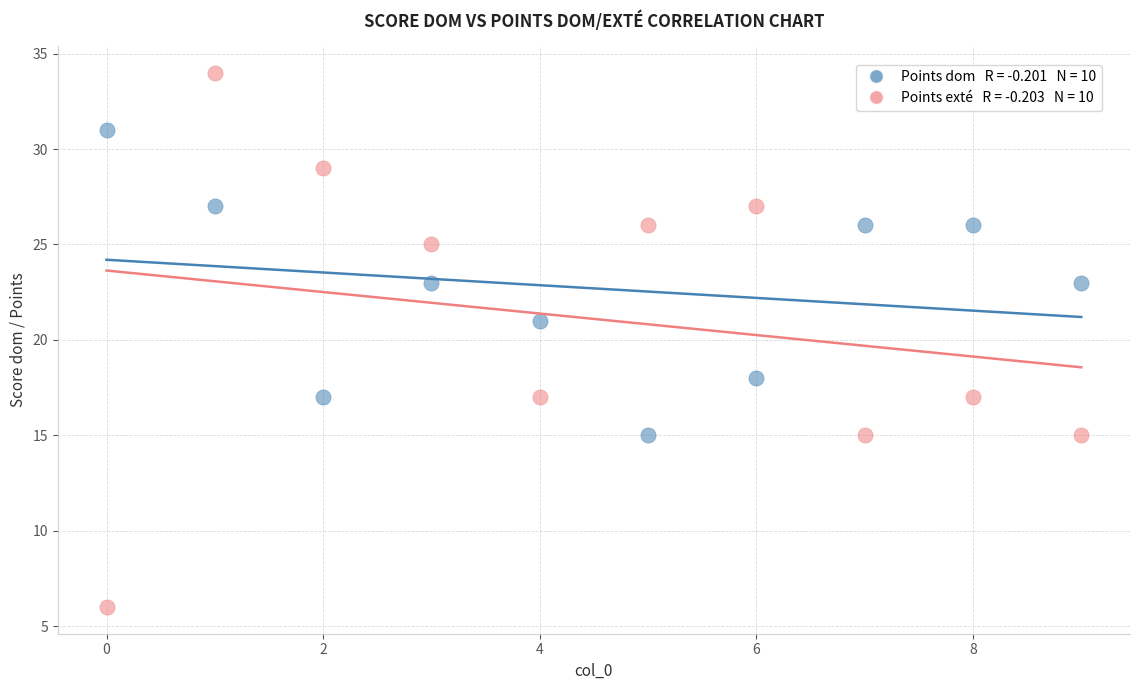

Across all data points, what is the range of Y values (max minus min)?

28